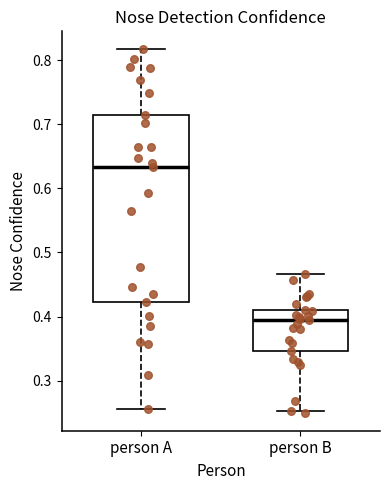

Where does the lower whisker of the box for person A end on the y-axis? The values are not printed on the chart, so give them approximately, as read against the axis.

0.26